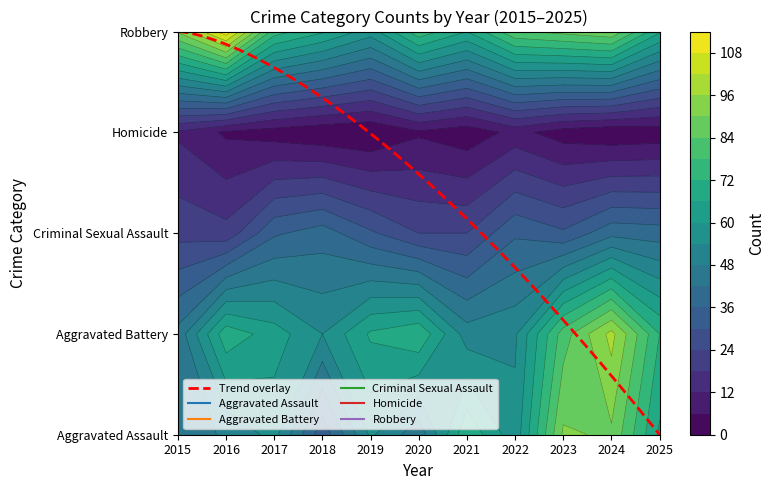

List the series in order of their peak value, lowest first.

Homicide, Criminal Sexual Assault, Aggravated Assault, Aggravated Battery, Robbery